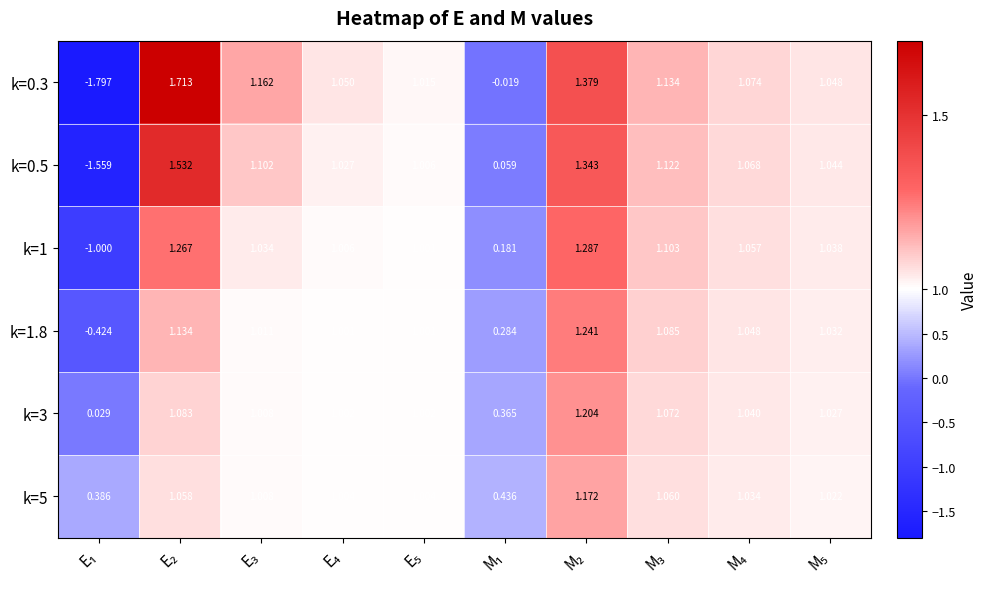

How many values in the k=5 series are below 1?

2